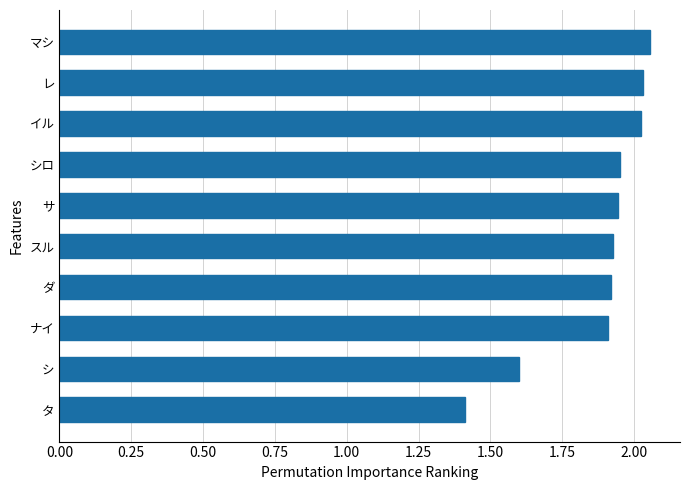

What is the difference between the maximum and second lowest values?

0.5